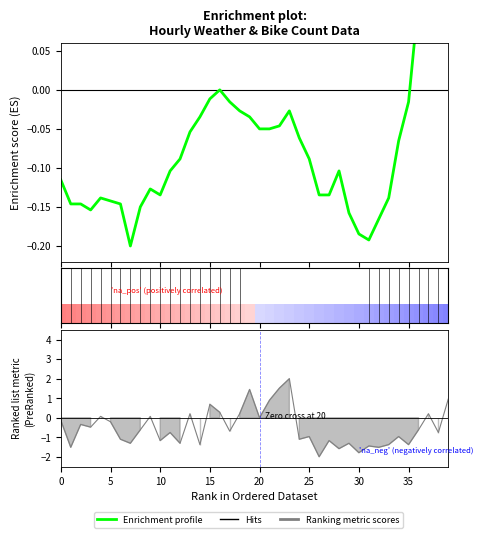

What is the label of the 34th point from the right?

30